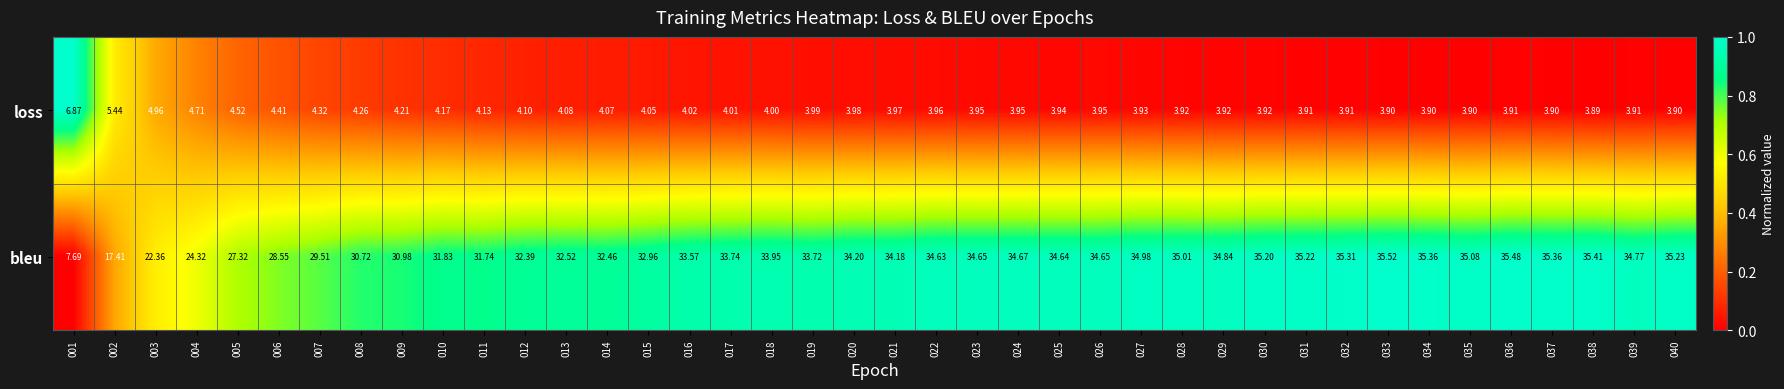

List the series in order of their overall mean, highest first.

bleu, loss